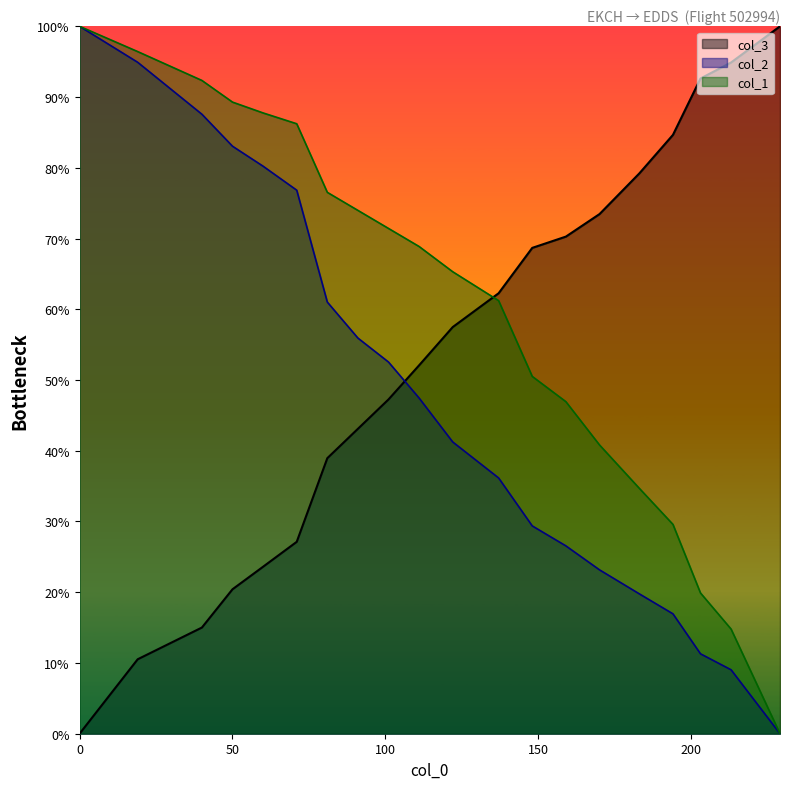

At 203, list the series in order from largest to smallest.

col_3, col_1, col_2